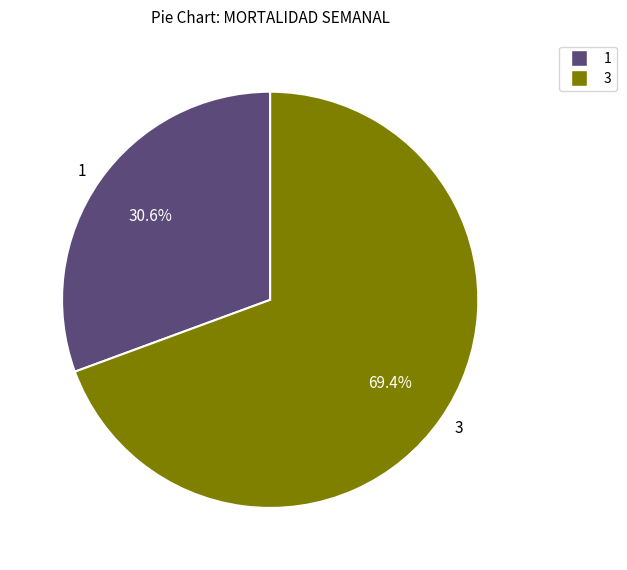

What is the ratio of the value at 1 to the value at 3?

0.4